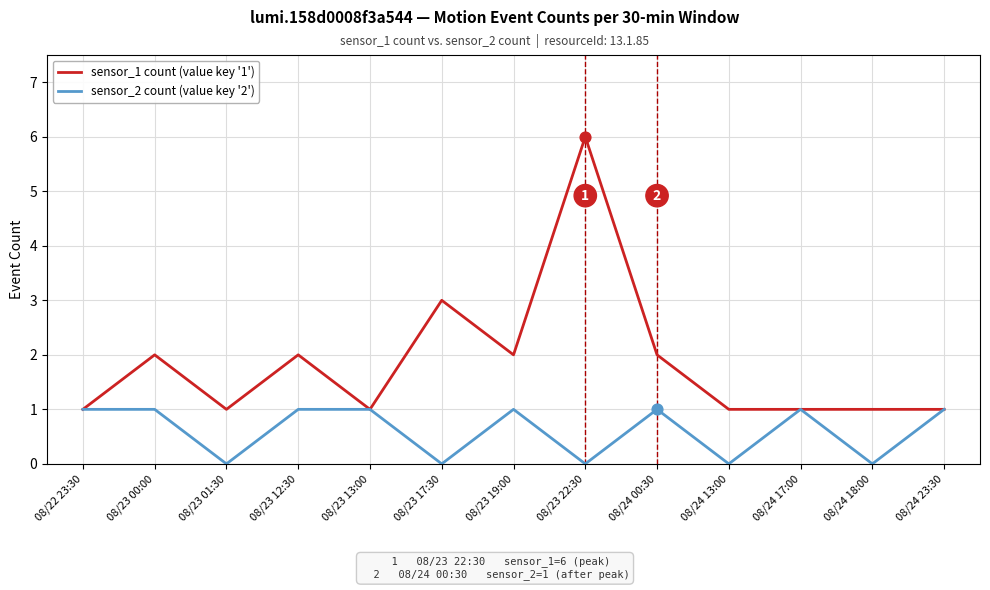

Between 08/23 00:00 and 08/24 23:30, which series saw the biggest shift?

sensor_1 count (value key '1')